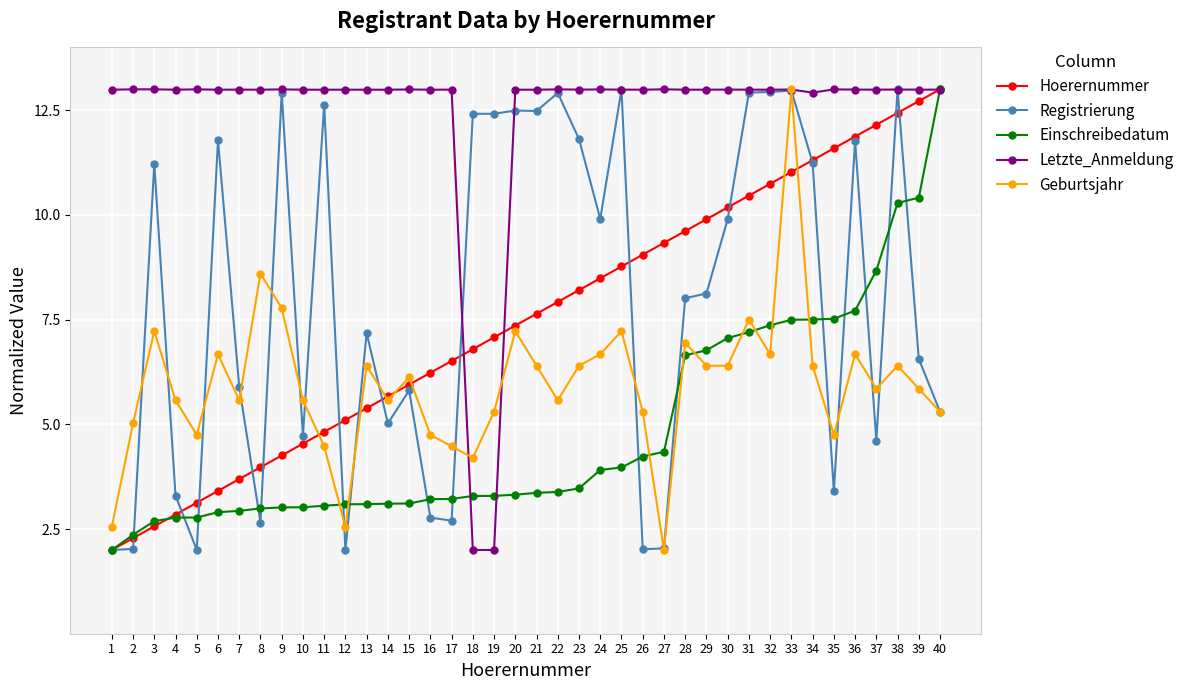

List the labels in order of Hoerernummer value, smallest first.

1, 2, 3, 4, 5, 6, 7, 8, 9, 10, 11, 12, 13, 14, 15, 16, 17, 18, 19, 20, 21, 22, 23, 24, 25, 26, 27, 28, 29, 30, 31, 32, 33, 34, 35, 36, 37, 38, 39, 40